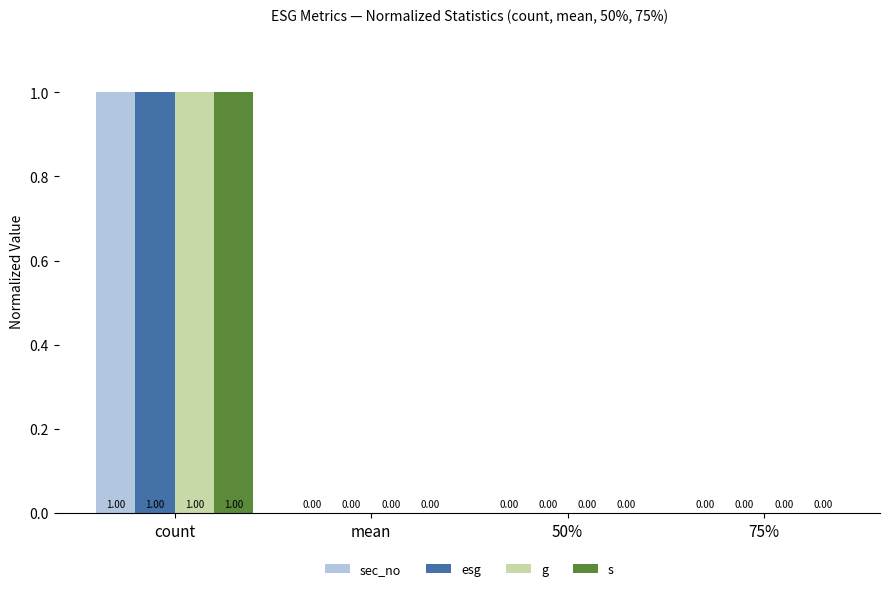

At which category is the sum across all series the highest?

count